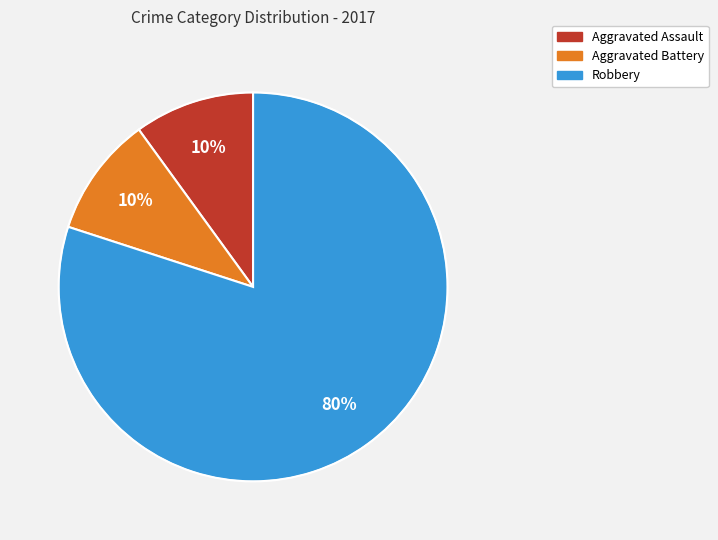

How many slices are in this pie chart?

3